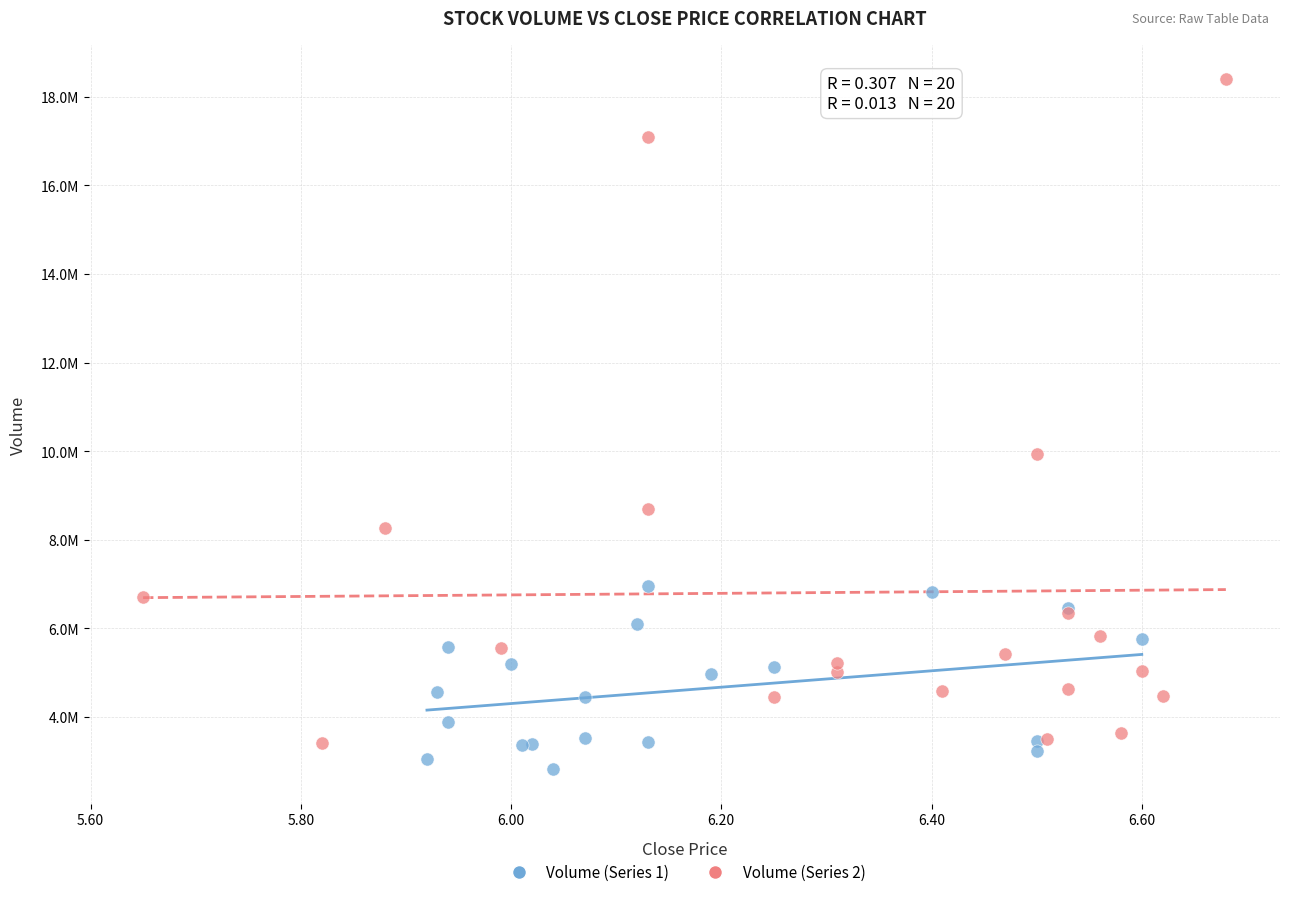

Which series has the widest spread of Y values?

Volume (Series 2)